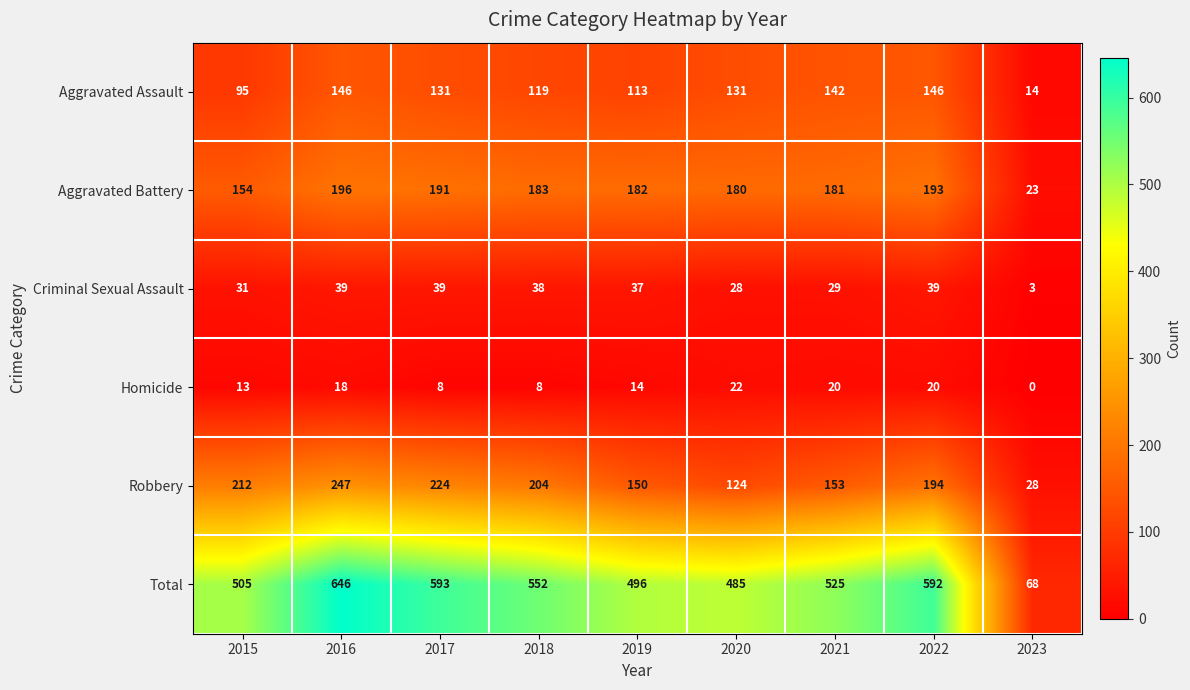

What is the highest value of the Criminal Sexual Assault series?

39